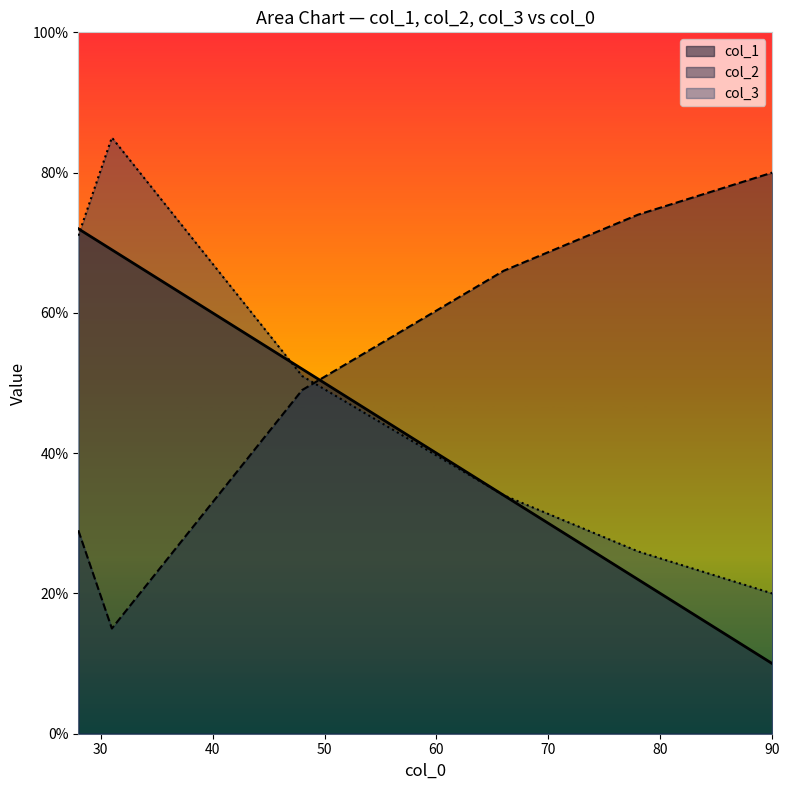

How many intersections are there between col_3 and col_1?

3